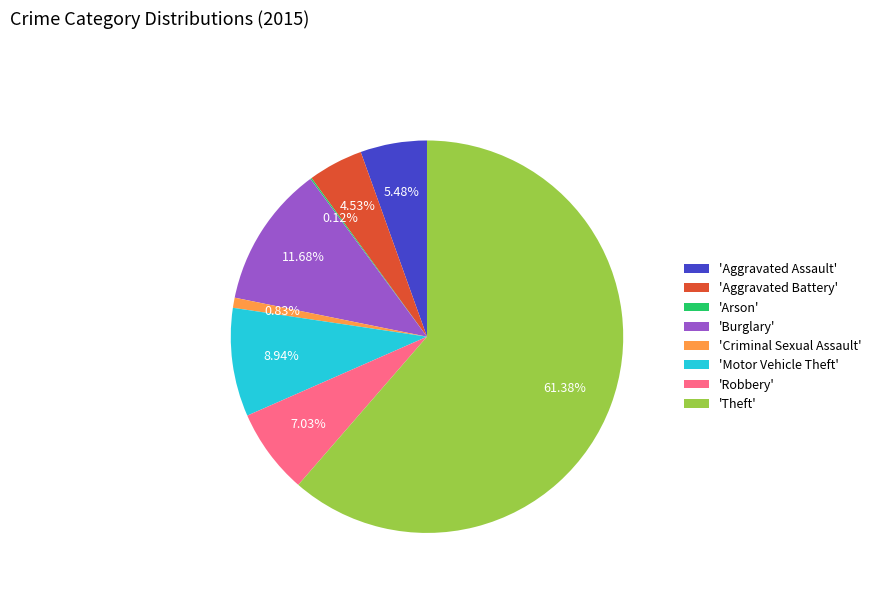

Which slice is the largest?

'Theft'